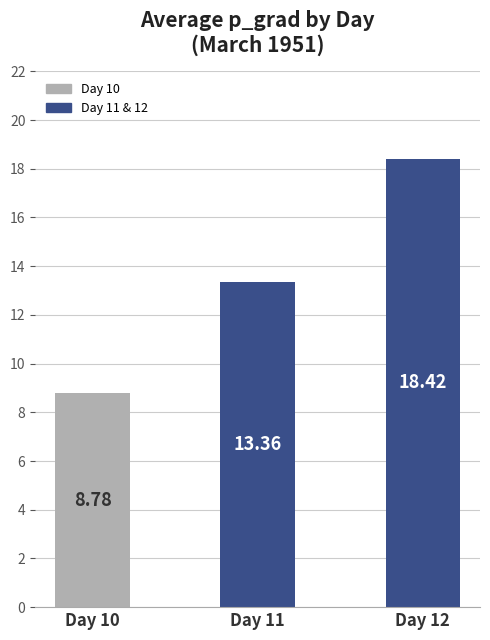

List the labels in order of value, smallest first.

Day 10, Day 11, Day 12